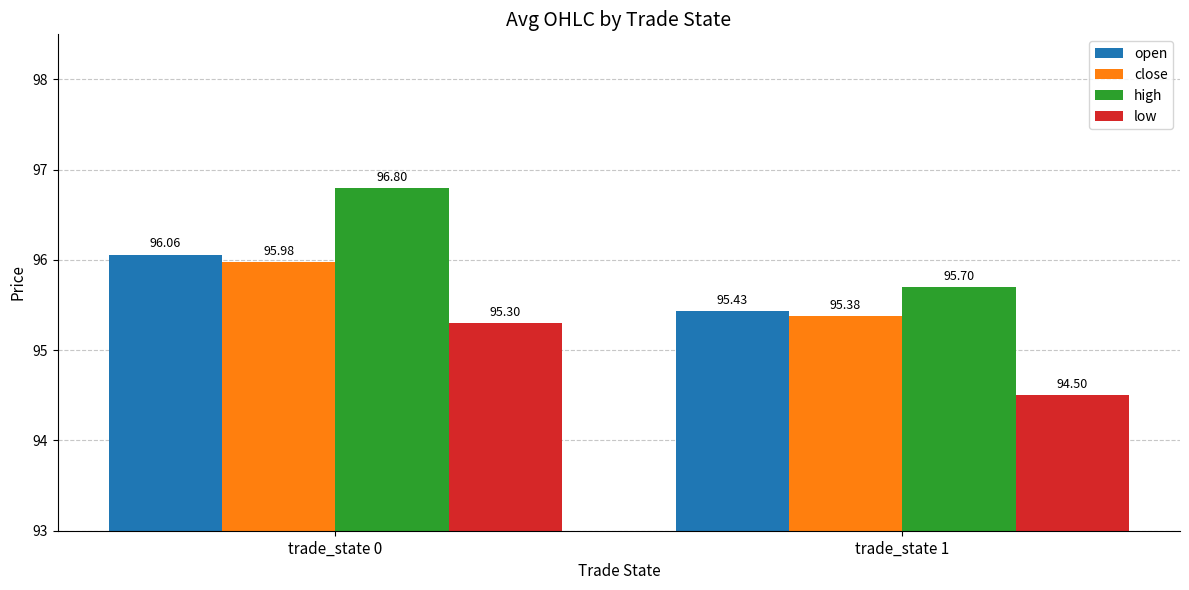

What is the minimum value shown in the chart?

94.5